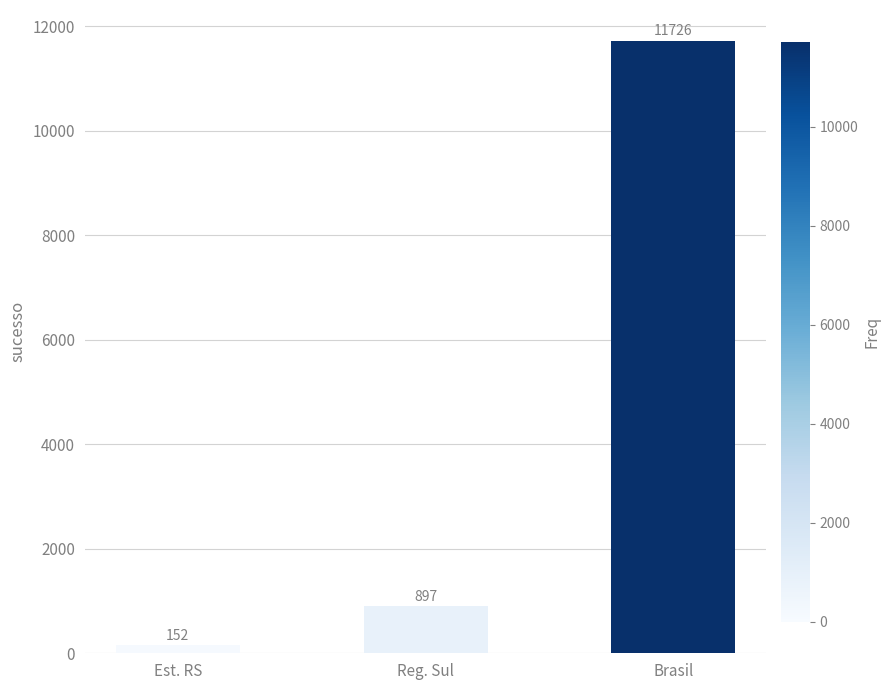

Is it true that the value at Reg. Sul is 1538?

False